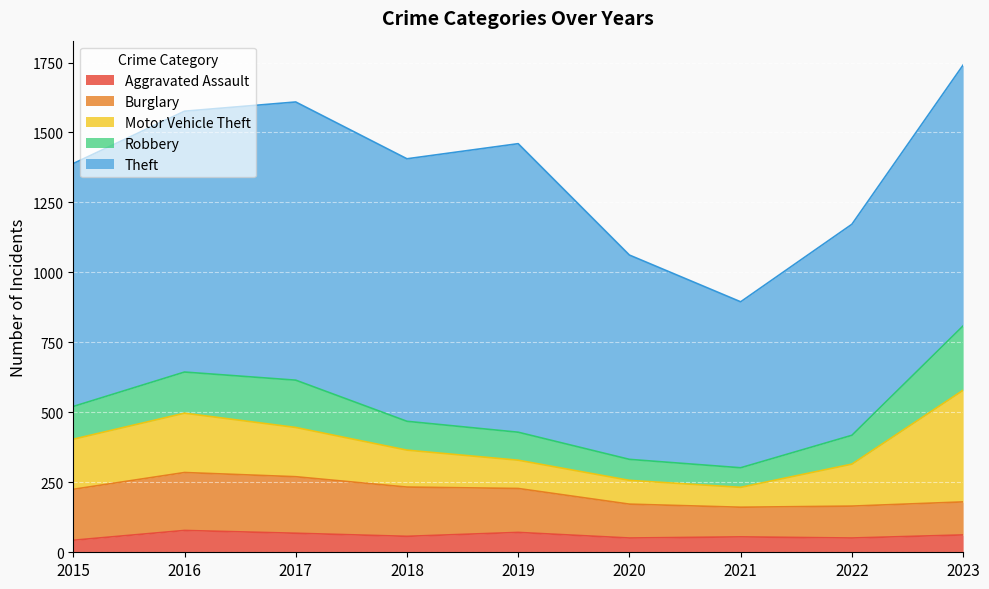

True or false: Motor Vehicle Theft has a value of 132 at 2018.

True